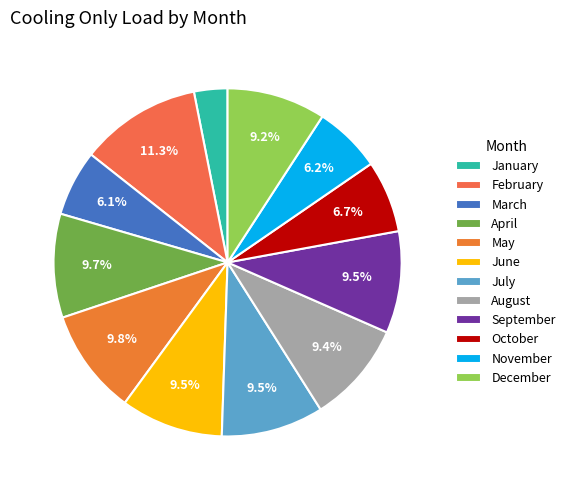

To the nearest percent, what is the difference between the largest and smallest slice percentages?

8%